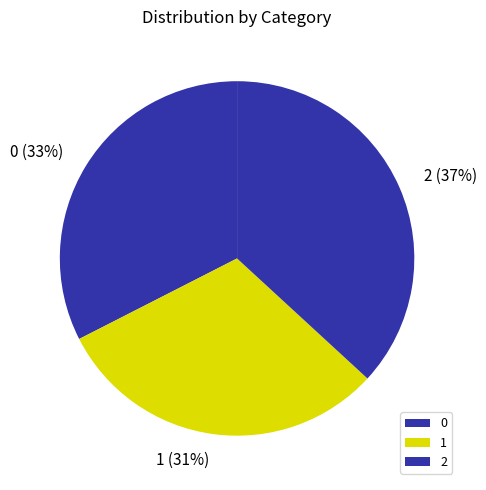

How many slices are in this pie chart?

3